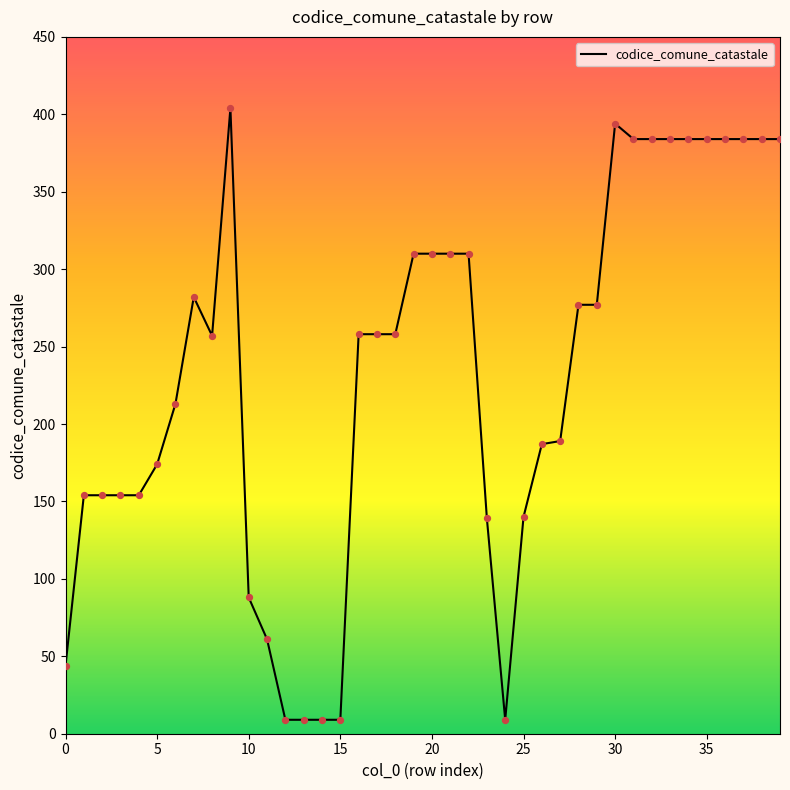

What is the minimum value shown in the chart?

9